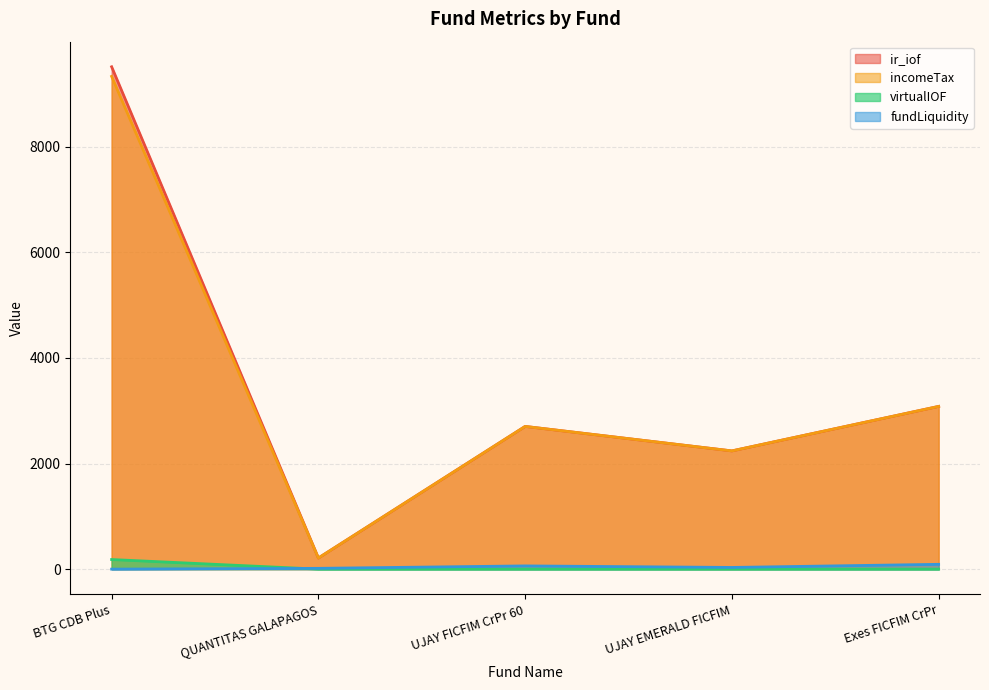

How many lines are shown in the chart?

4